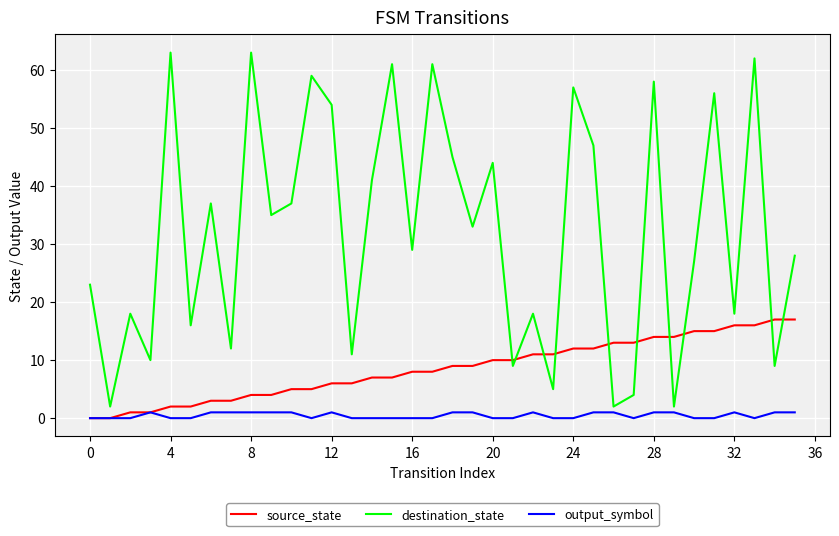

List the series in order of their overall mean, lowest first.

output_symbol, source_state, destination_state